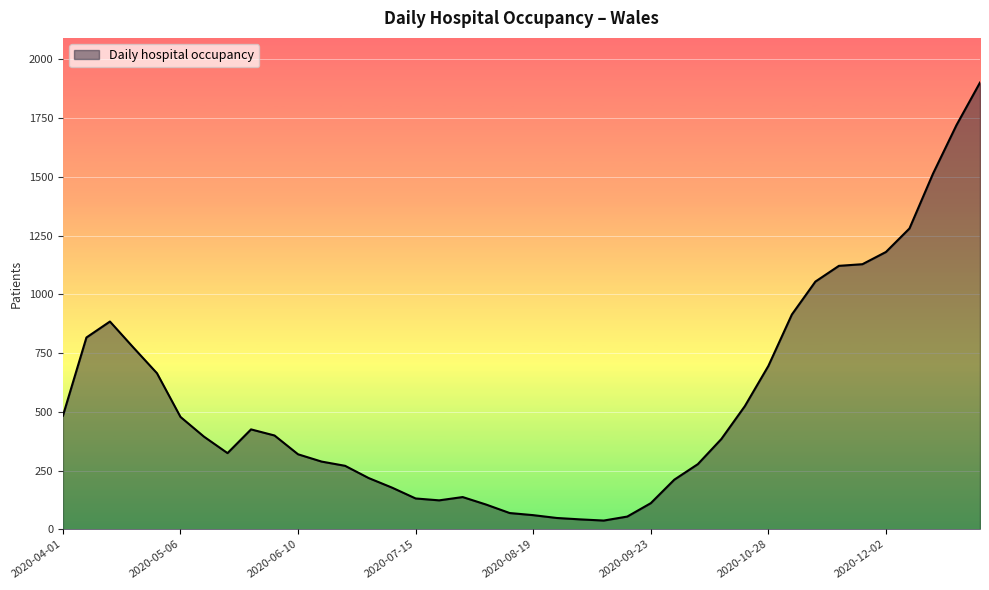

What is the minimum value shown in the chart?

37